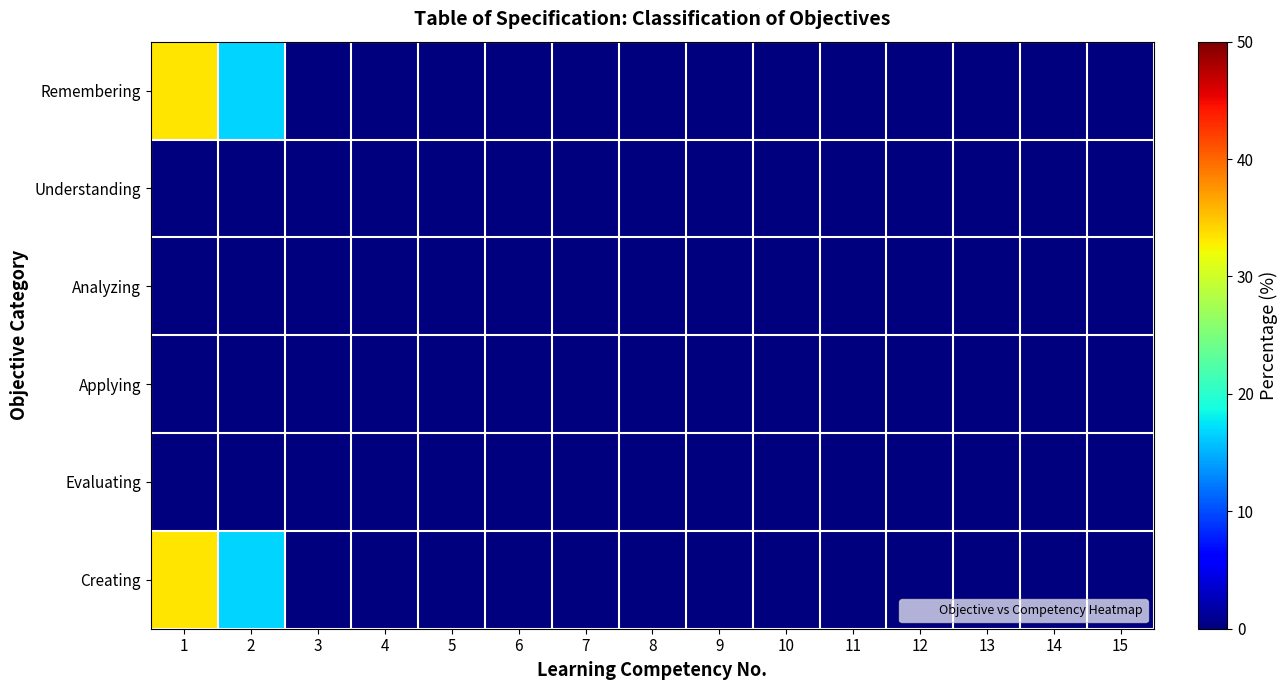

Reading left to right, list all the values displayed in this chart.

Remembering: 1=33.3	2=16.7	3=0.0	4=0.0	5=0.0	6=0.0	7=0.0	8=0.0	9=0.0	10=0.0	11=0.0	12=0.0	13=0.0	14=0.0	15=0.0
Understanding: 1=0.0	2=0.0	3=0.0	4=0.0	5=0.0	6=0.0	7=0.0	8=0.0	9=0.0	10=0.0	11=0.0	12=0.0	13=0.0	14=0.0	15=0.0
Analyzing: 1=0.0	2=0.0	3=0.0	4=0.0	5=0.0	6=0.0	7=0.0	8=0.0	9=0.0	10=0.0	11=0.0	12=0.0	13=0.0	14=0.0	15=0.0
Applying: 1=0.0	2=0.0	3=0.0	4=0.0	5=0.0	6=0.0	7=0.0	8=0.0	9=0.0	10=0.0	11=0.0	12=0.0	13=0.0	14=0.0	15=0.0
Evaluating: 1=0.0	2=0.0	3=0.0	4=0.0	5=0.0	6=0.0	7=0.0	8=0.0	9=0.0	10=0.0	11=0.0	12=0.0	13=0.0	14=0.0	15=0.0
Creating: 1=33.3	2=16.7	3=0.0	4=0.0	5=0.0	6=0.0	7=0.0	8=0.0	9=0.0	10=0.0	11=0.0	12=0.0	13=0.0	14=0.0	15=0.0